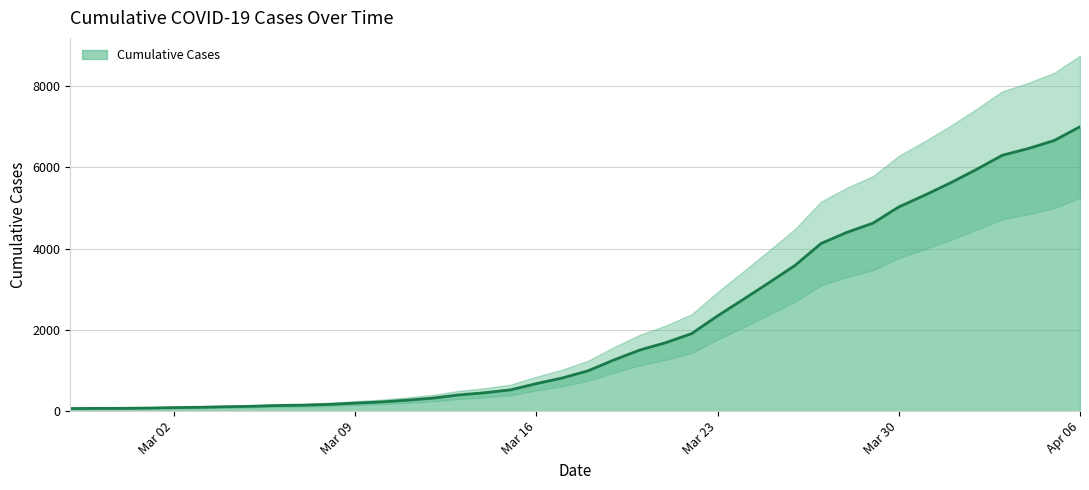

True or false: the data shows 70 at 2020-03-05.

False